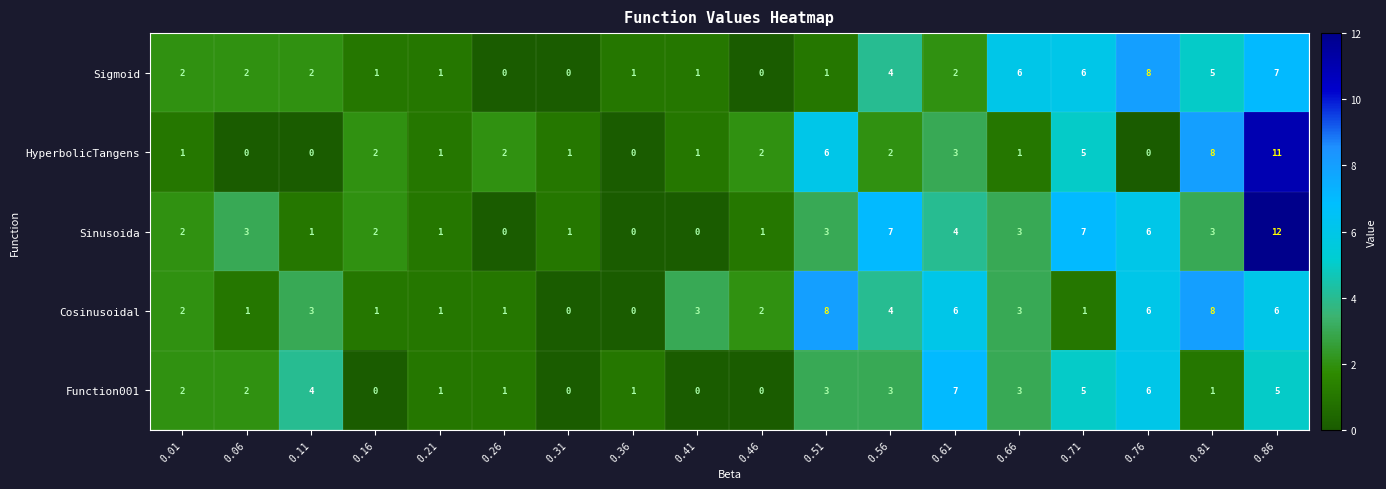

What is the total value across all series at 0.01?

9